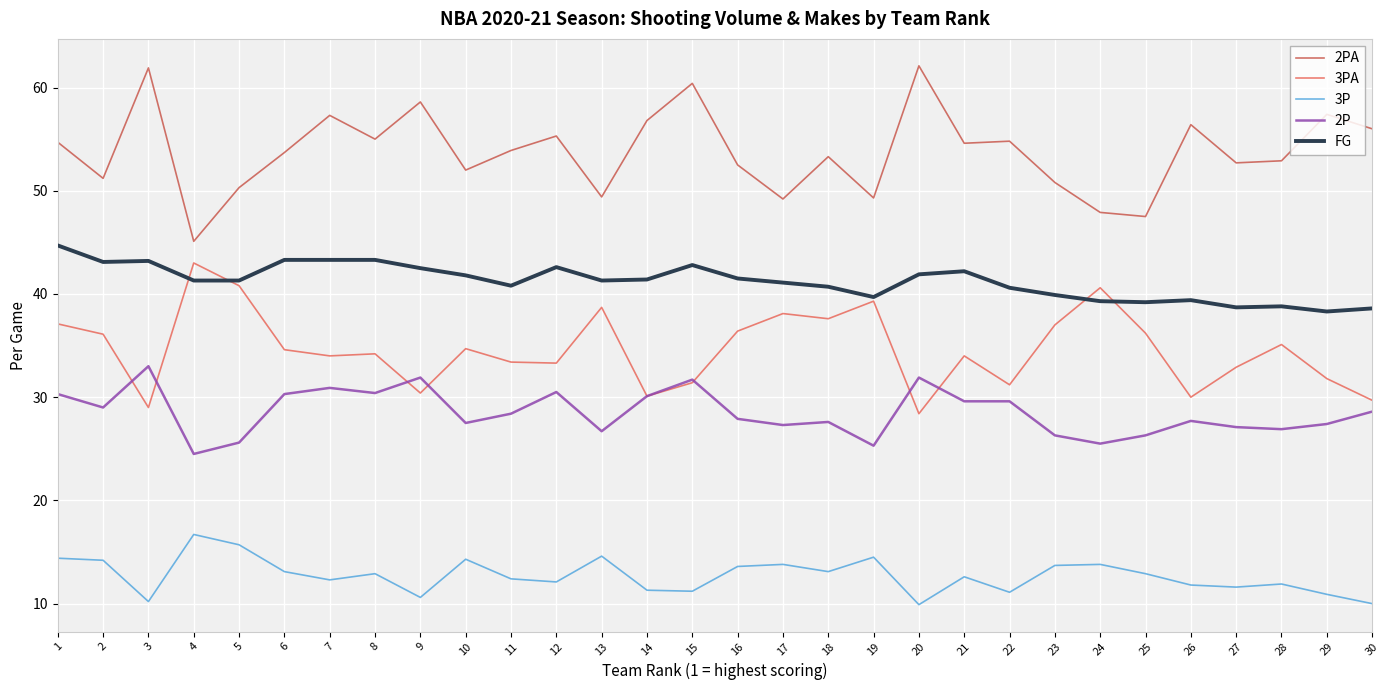

How many lines are shown in the chart?

5